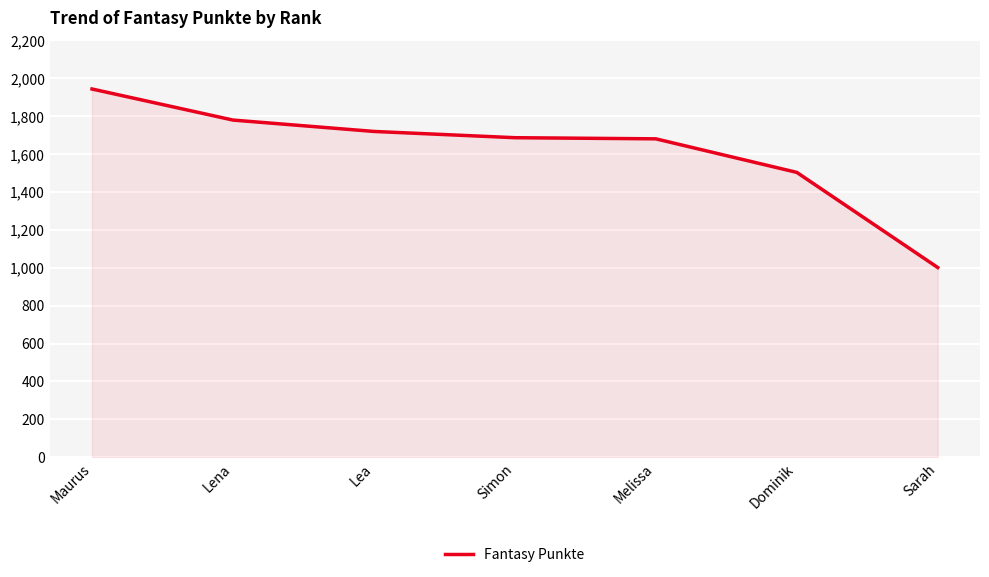

What is the smallest value displayed?

1001